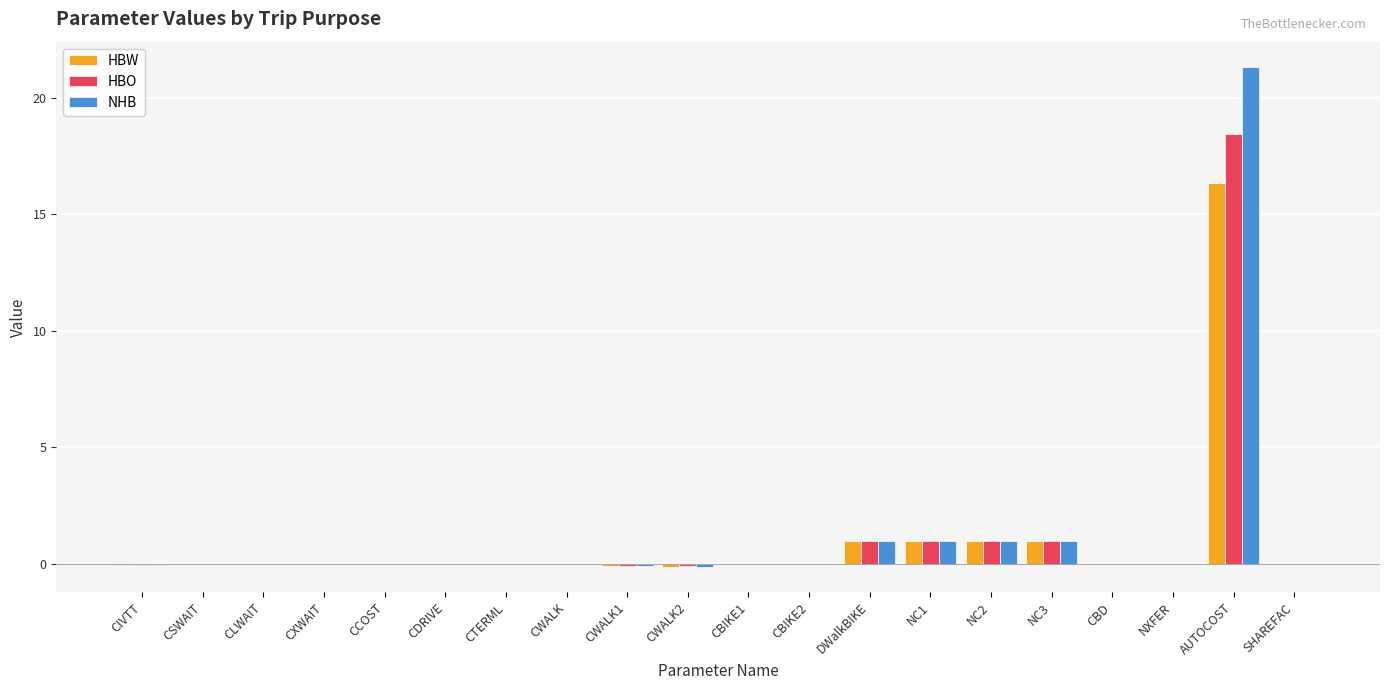

At which label does HBW reach its peak?

AUTOCOST